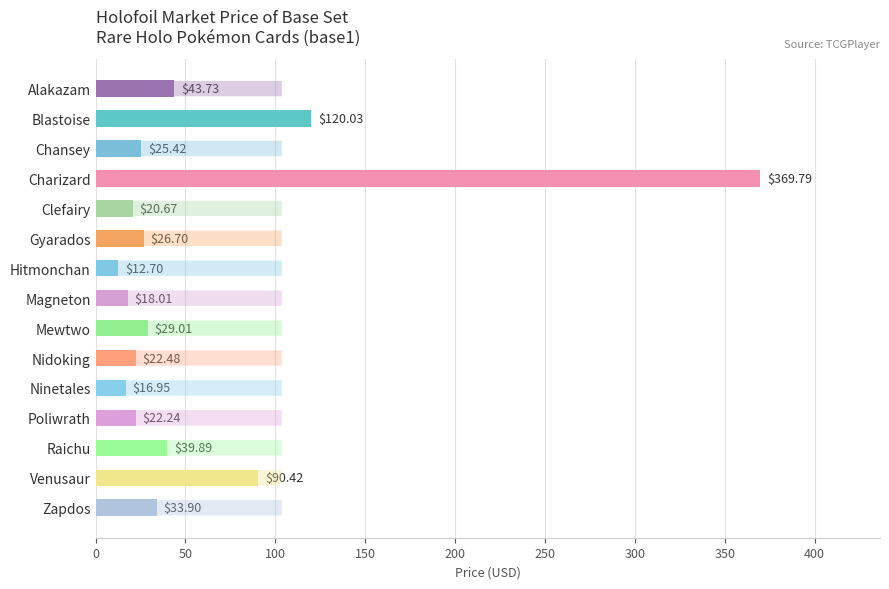

What is the smallest value displayed?

12.7